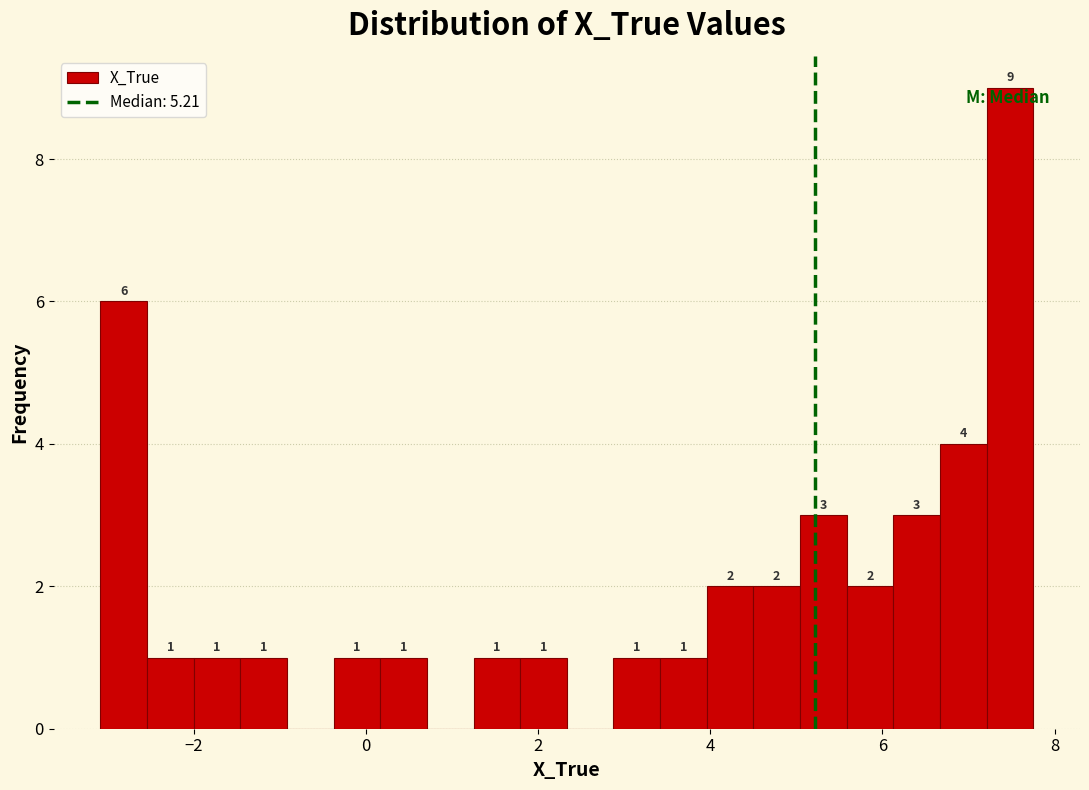

Around what value on the x-axis is the tallest bar? Give the approximate position of its centre, as read against the axis.

7.4